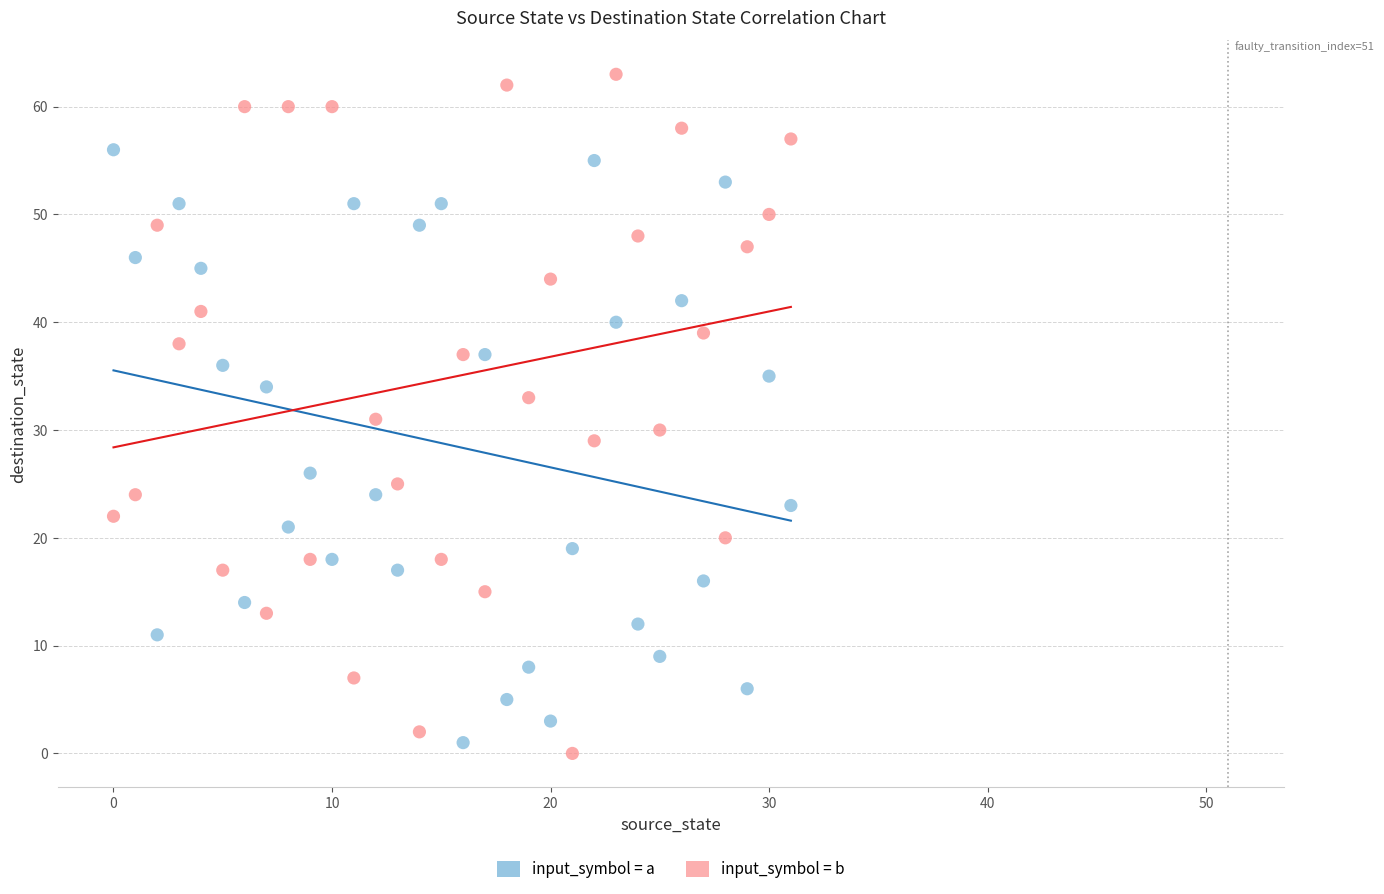

In the input_symbol = a series, what Y value is closest to 28?

26